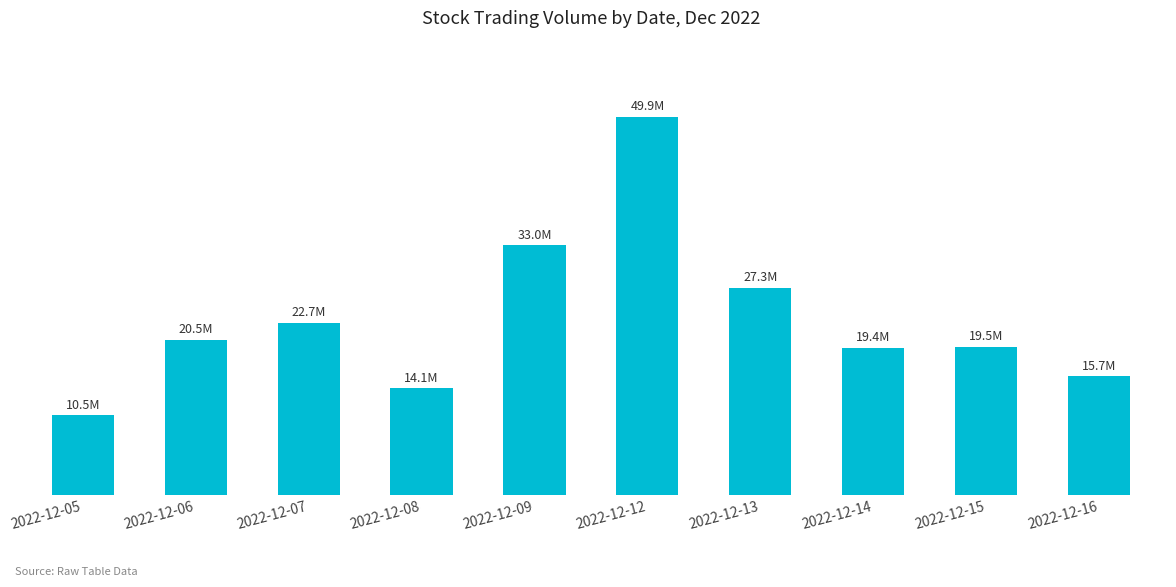

What is the greatest value displayed?

49909890